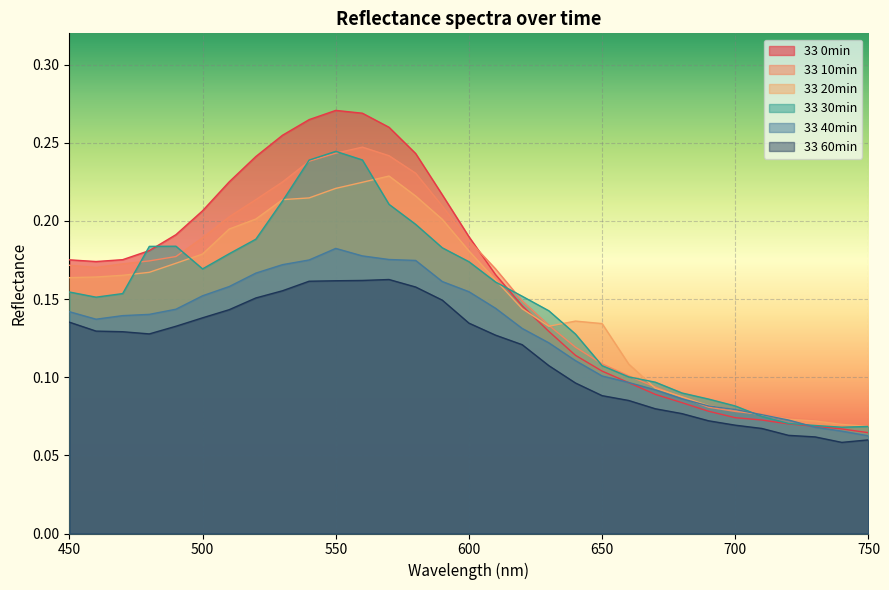

At which category does 33 30min reach its first local peak?

490